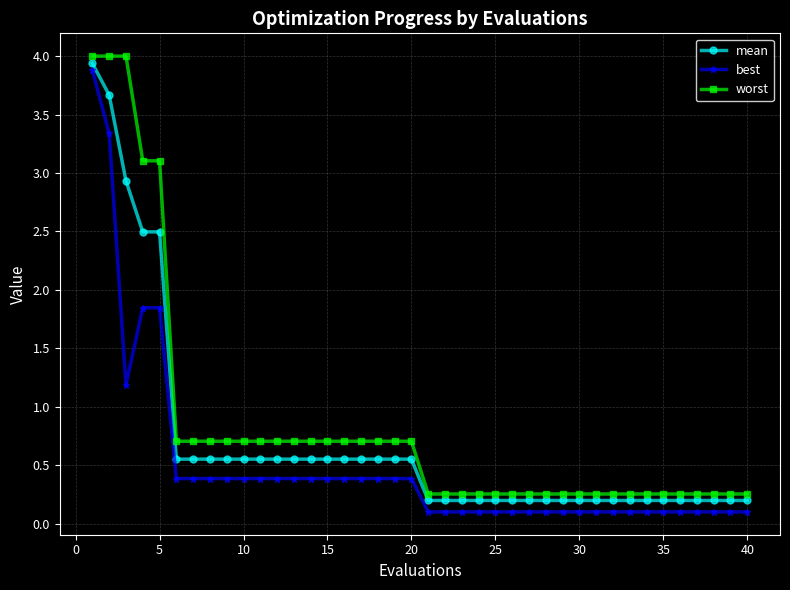

Rank the series by their average value, from highest to lowest.

worst, mean, best